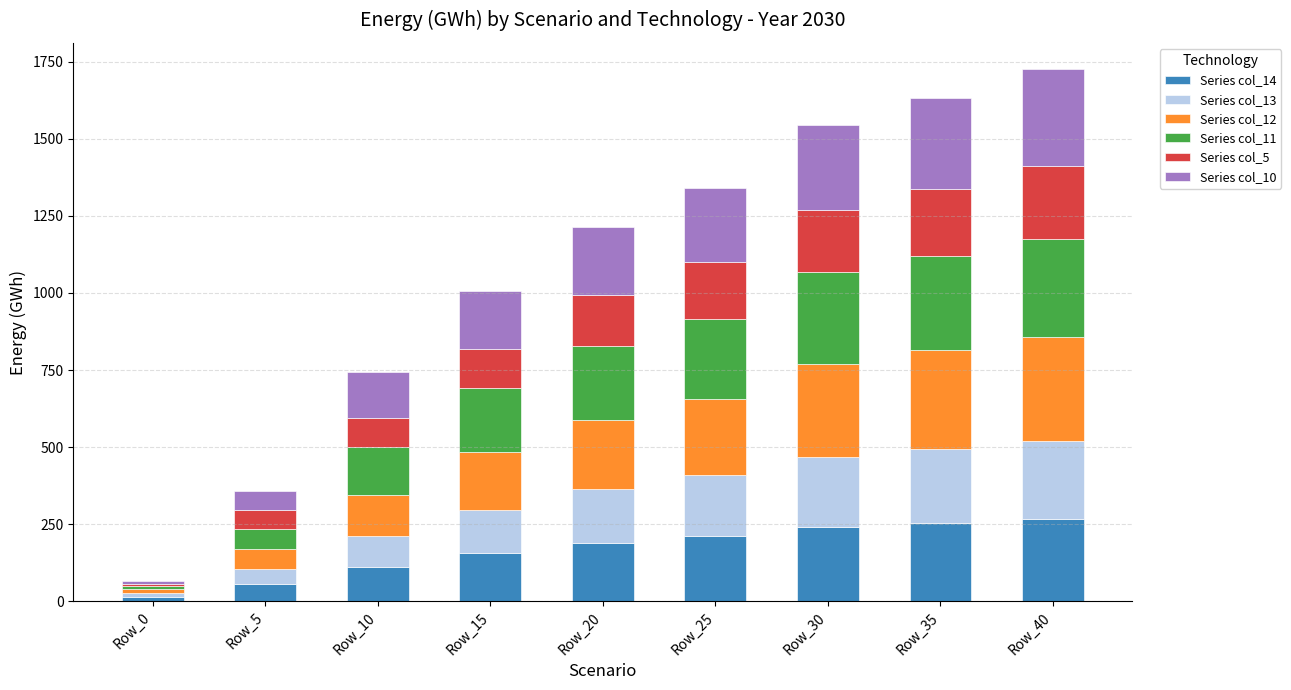

The value of Series col_14 at Row_20 is 188. True or false?

True